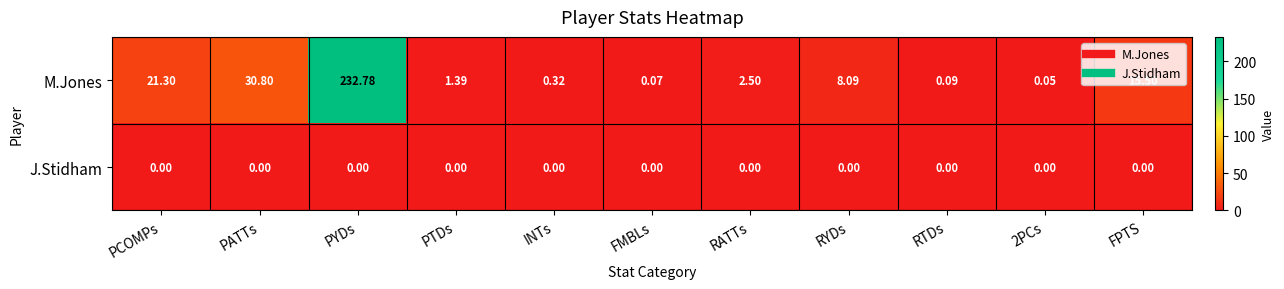

How many data points does each series have?

11